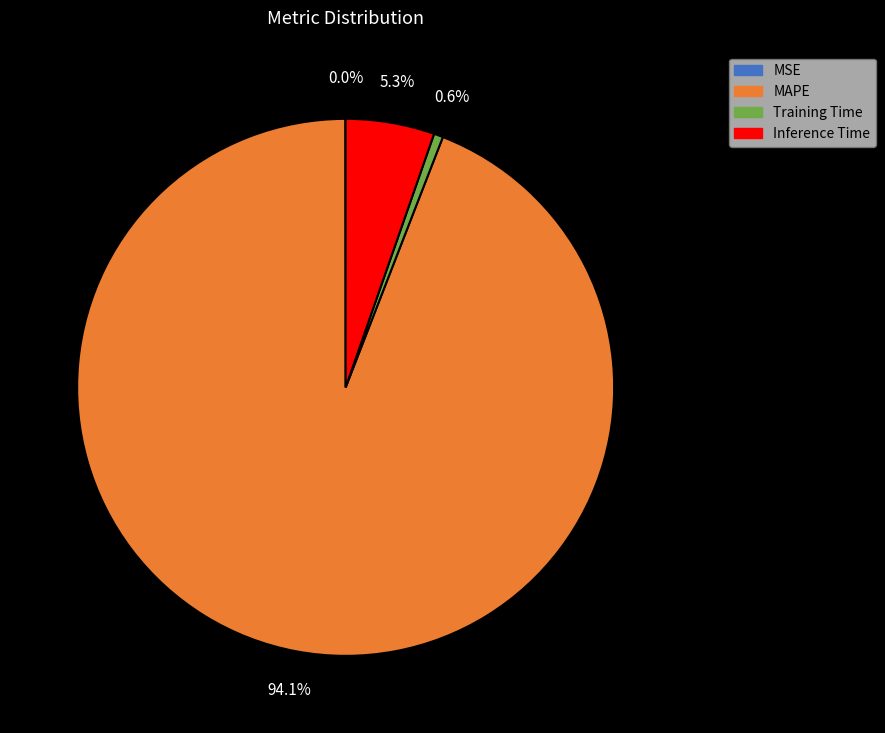

Between MAPE and Inference Time, which is larger?

MAPE